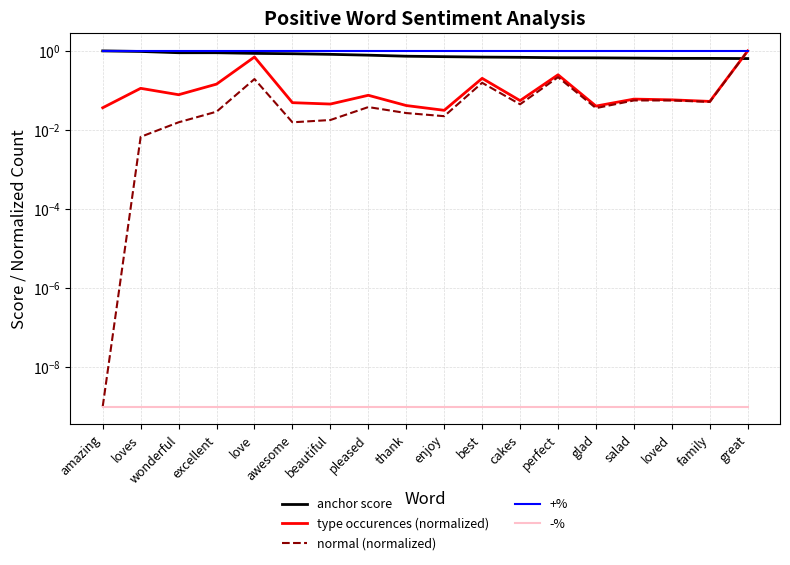

At how many categories does at least one series exceed 0?

18